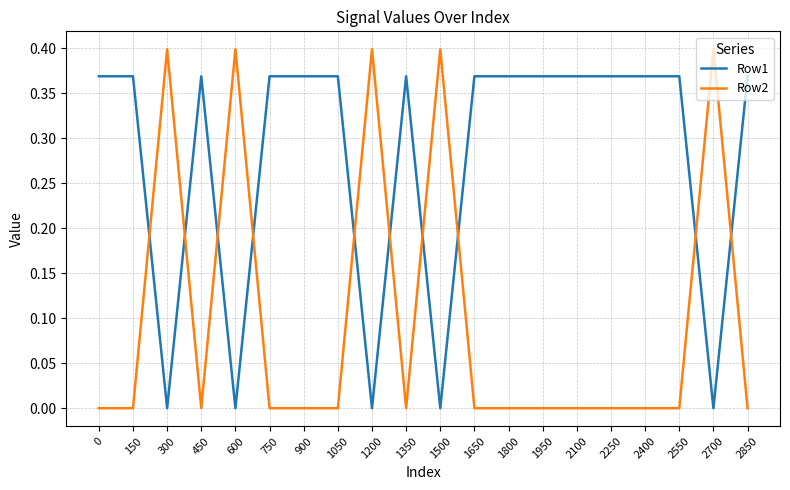

At how many categories does at least one series exceed 0?

20